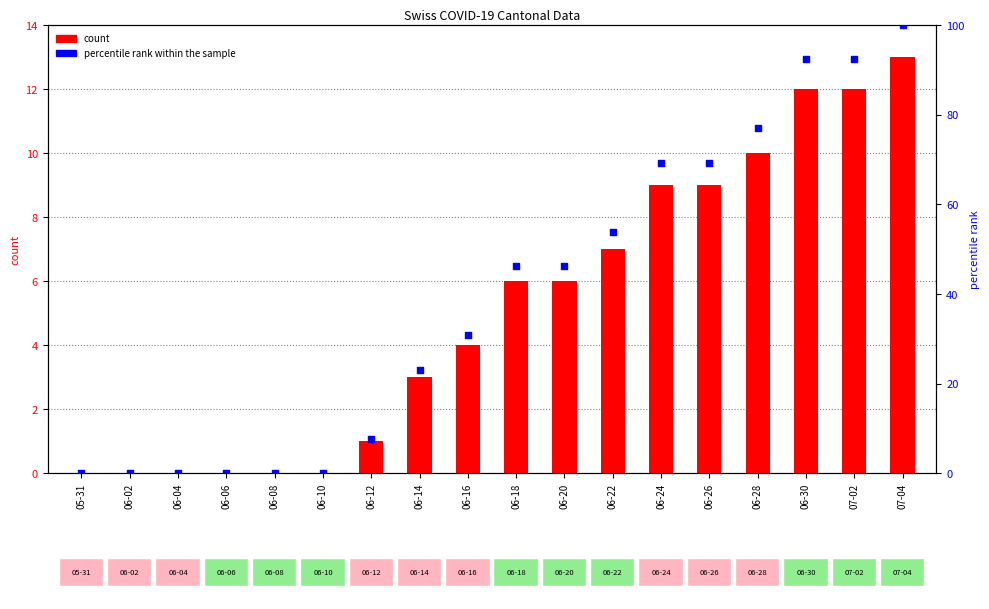

At how many categories does at least one series exceed 76?

4